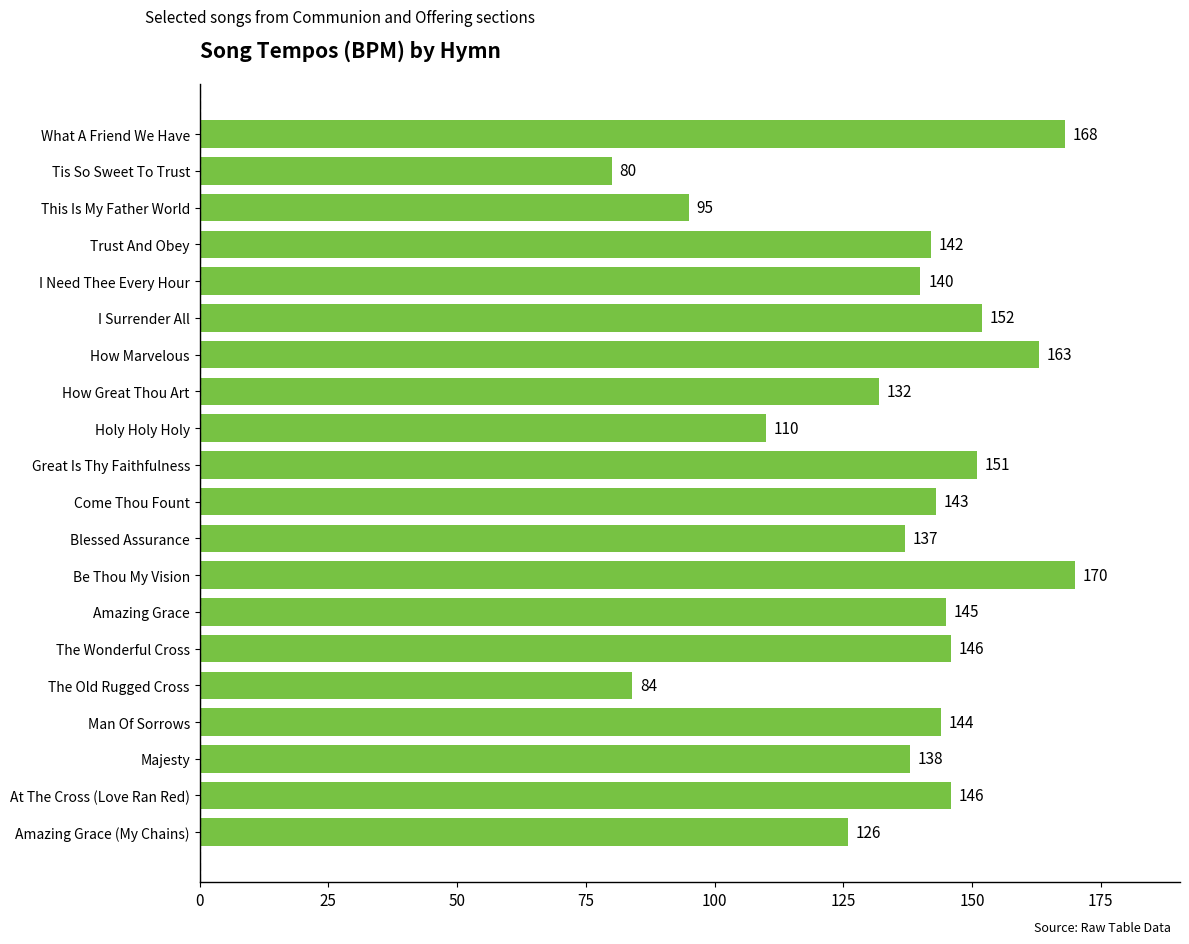

Reading bottom to top, extract all data points from this chart.

Amazing Grace (My Chains)=126	At The Cross (Love Ran Red)=146	Majesty=138	Man Of Sorrows=144	The Old Rugged Cross=84	The Wonderful Cross=146	Amazing Grace=145	Be Thou My Vision=170	Blessed Assurance=137	Come Thou Fount=143	Great Is Thy Faithfulness=151	Holy Holy Holy=110	How Great Thou Art=132	How Marvelous=163	I Surrender All=152	I Need Thee Every Hour=140	Trust And Obey=142	This Is My Father World=95	Tis So Sweet To Trust=80	What A Friend We Have=168